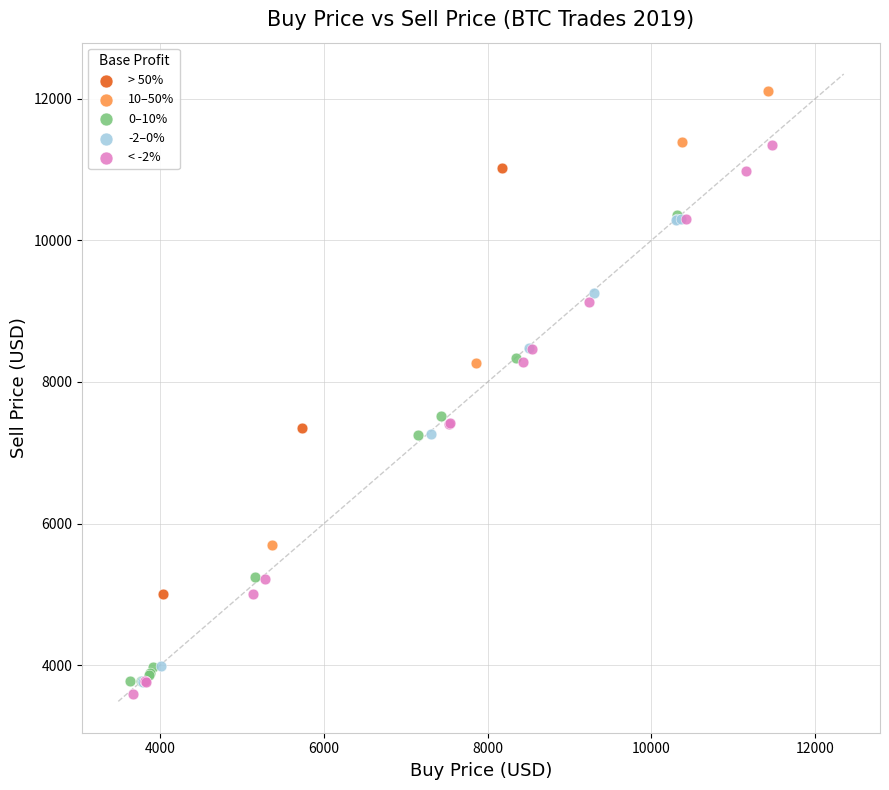

Which series has the widest spread of Y values?

< -2%